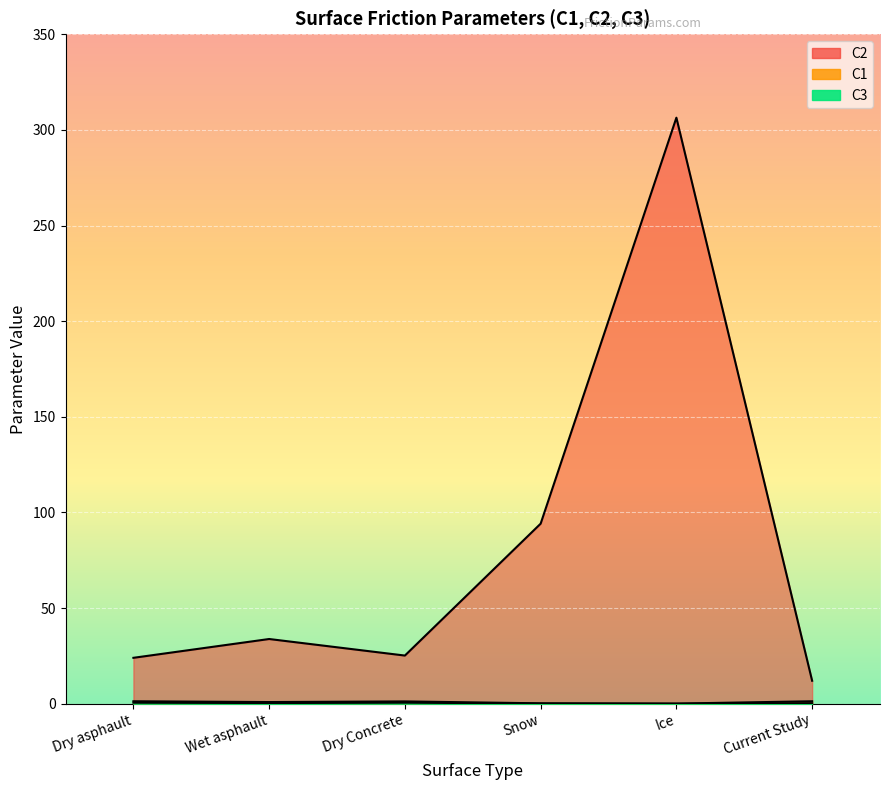

What are all the series names shown in the legend?

C1, C2, C3